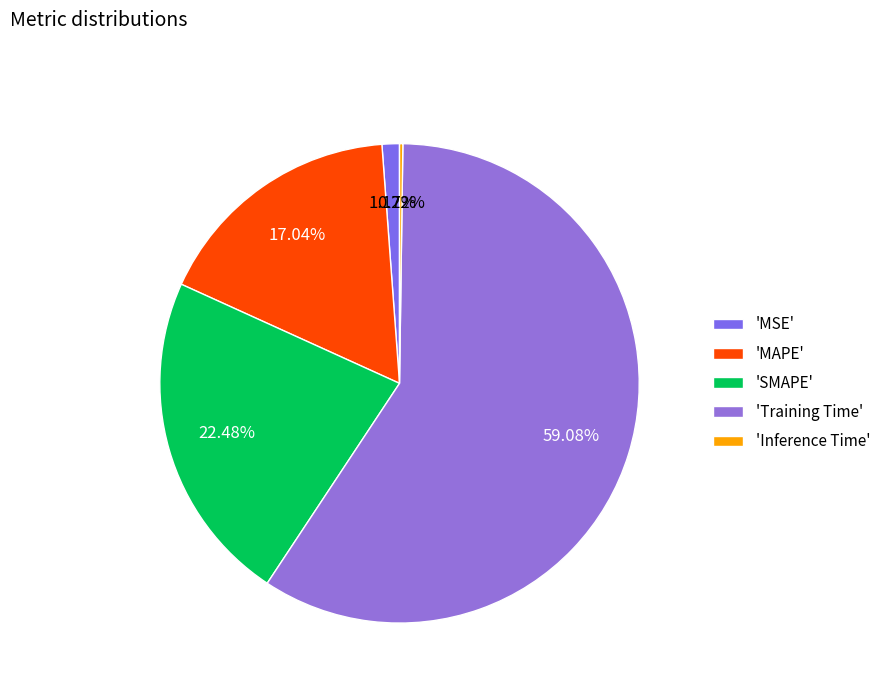

Rank the categories by value from lowest to highest.

Inference Time, MSE, MAPE, SMAPE, Training Time